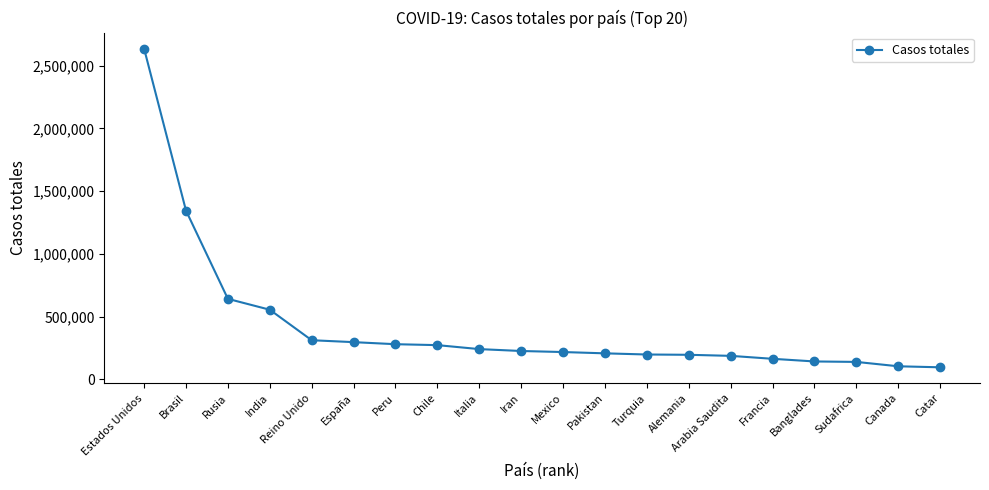

What is the change in value from Rusia to España?

-345306